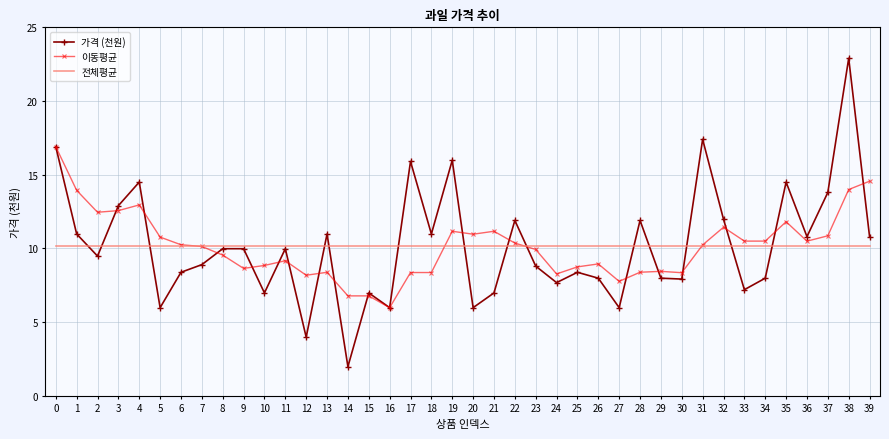

Where is the first local minimum for 가격 (천원)?

2